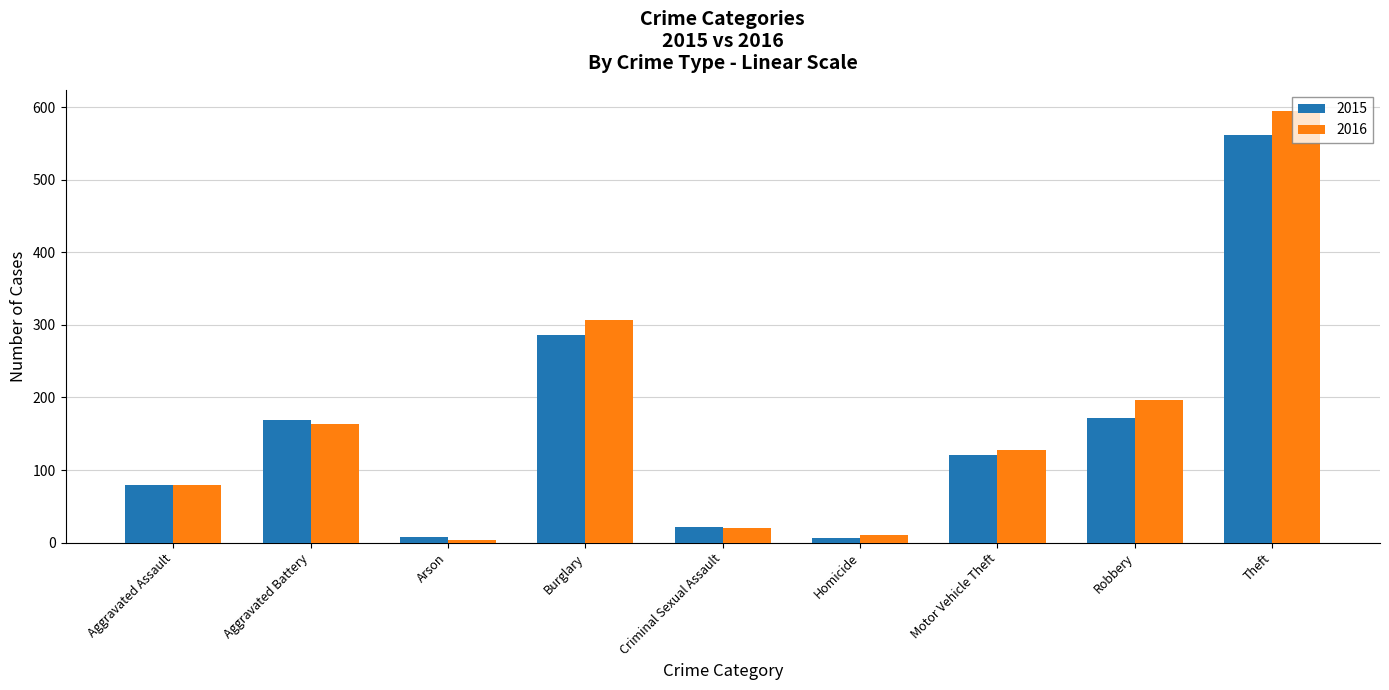

Read the 2015 value at Aggravated Assault, to the nearest 50.

100